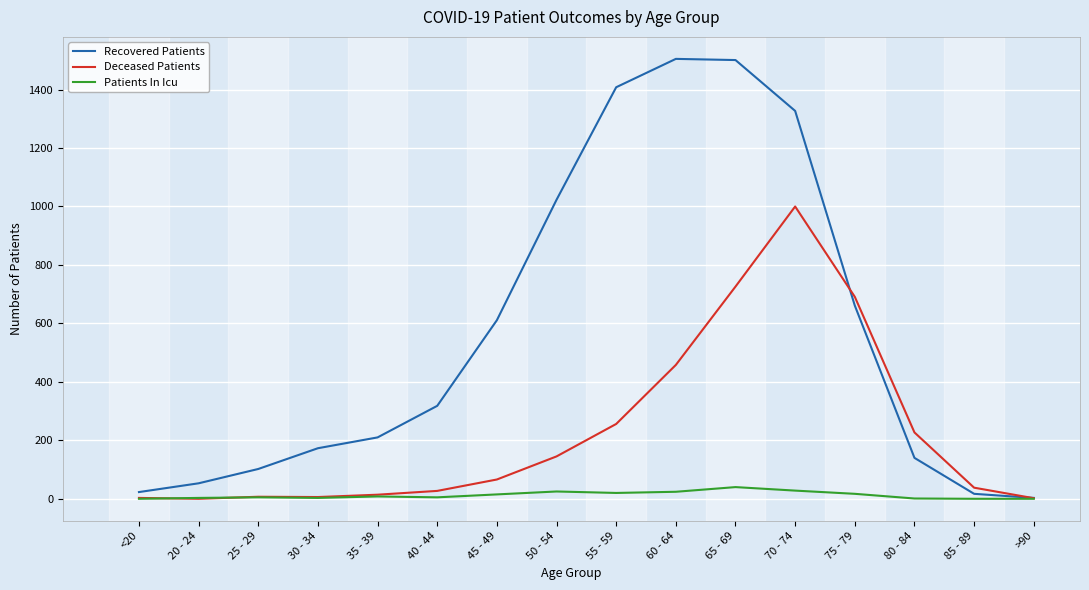

What are all the series names shown in the legend?

Recovered Patients, Deceased Patients, Patients In Icu